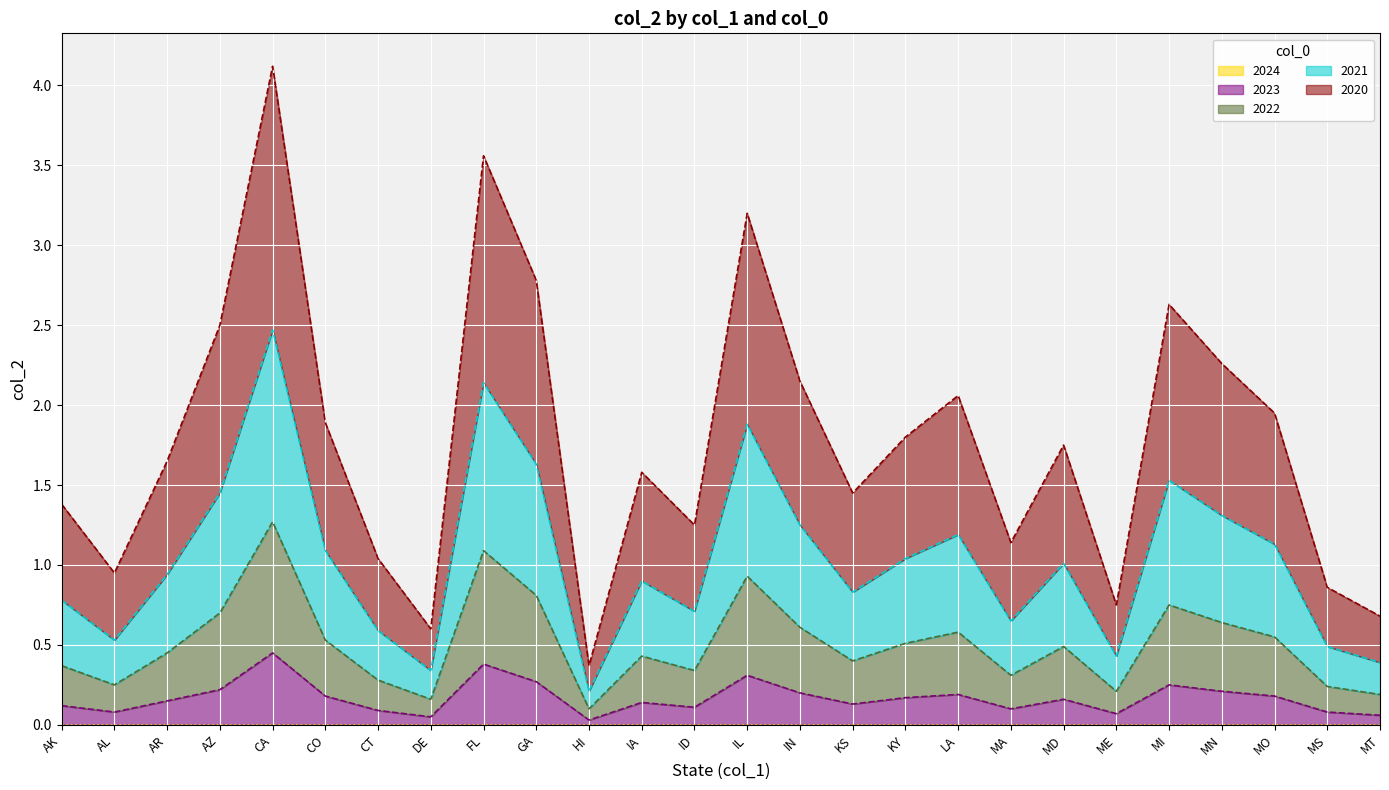

At which category is the sum across all series the highest?

CA